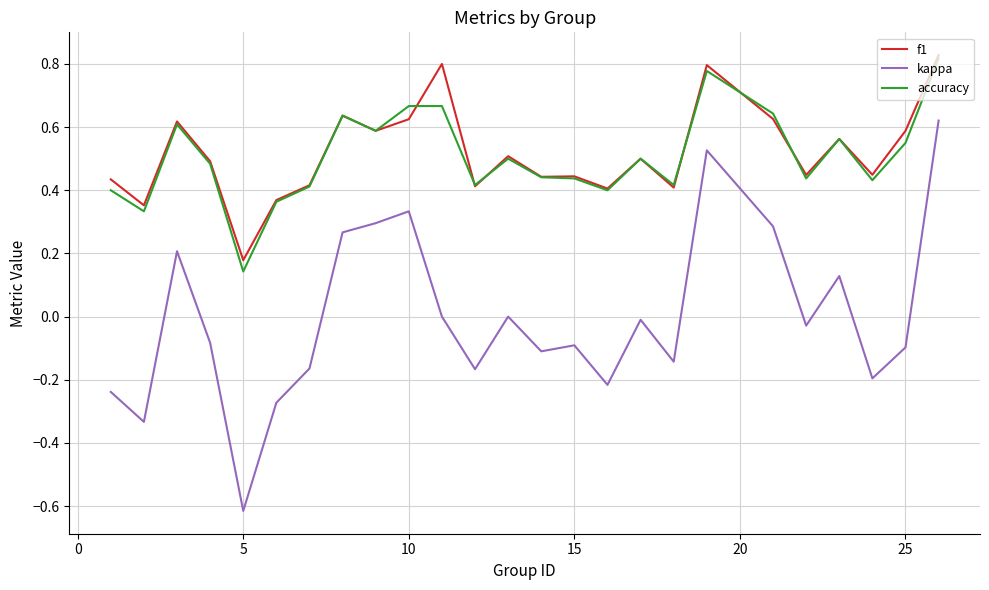

True or false: kappa and accuracy intersect in this chart.

False